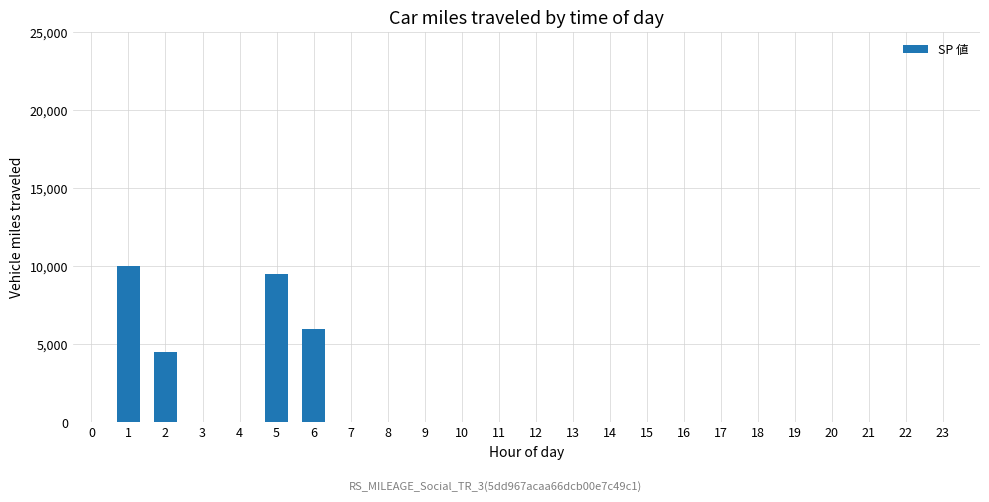

Reading left to right, extract all data points from this chart.

1=10000	2=4500	3=0	4=0	5=9500	6=6000	7=0	8=0	9=0	10=0